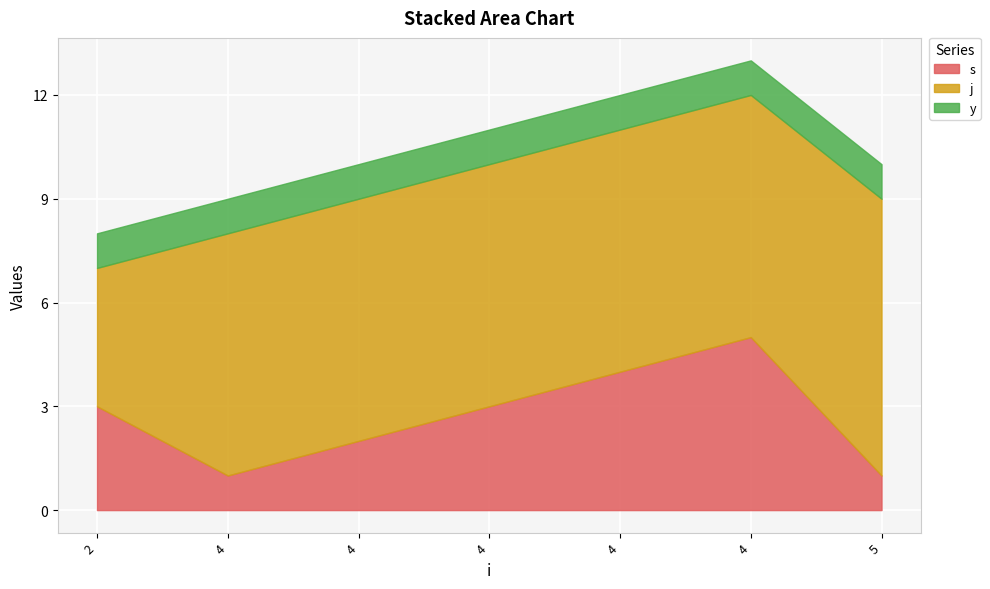

True or false: y and j cross at least once.

False